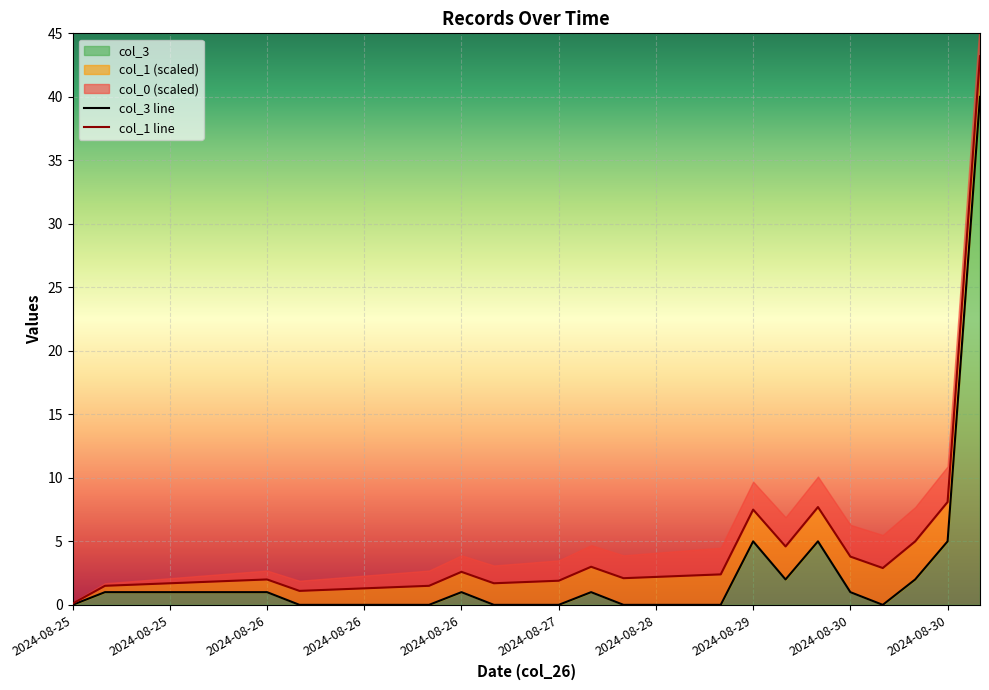

What is the maximum value shown in the chart?

40